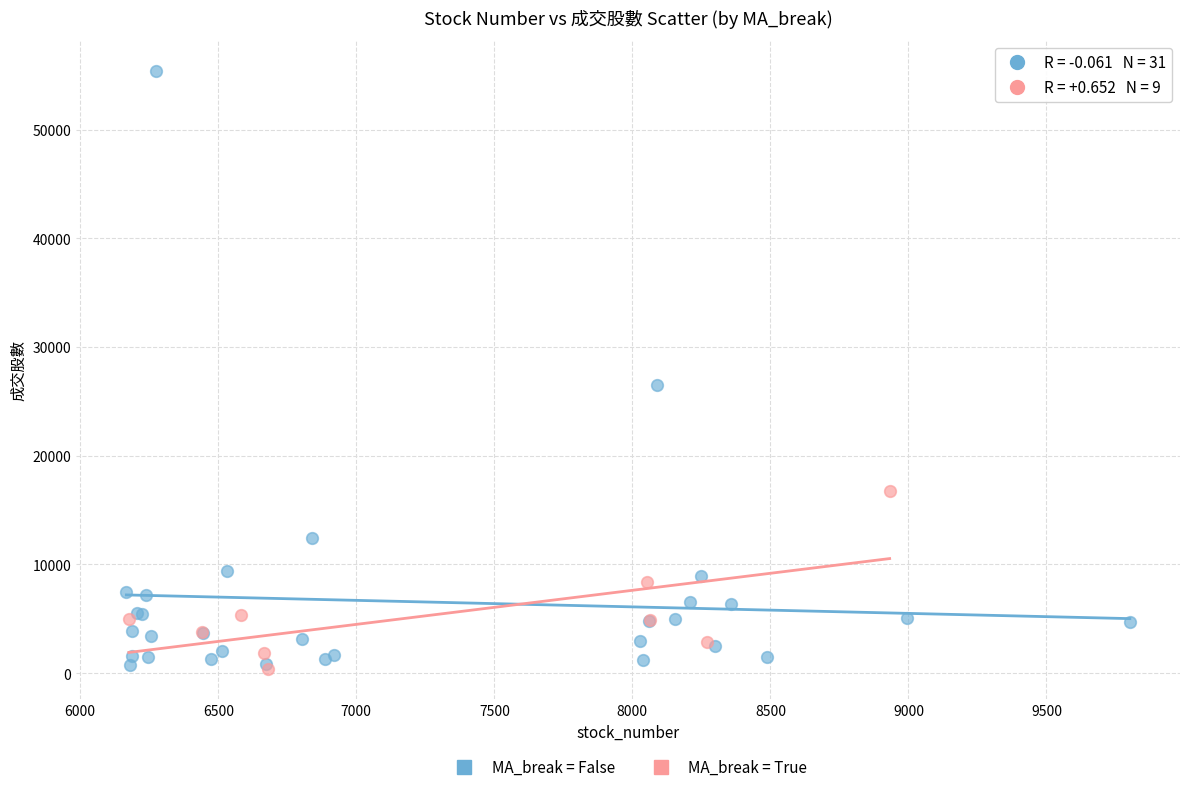

Which series contains the highest Y value?

MA_break = False